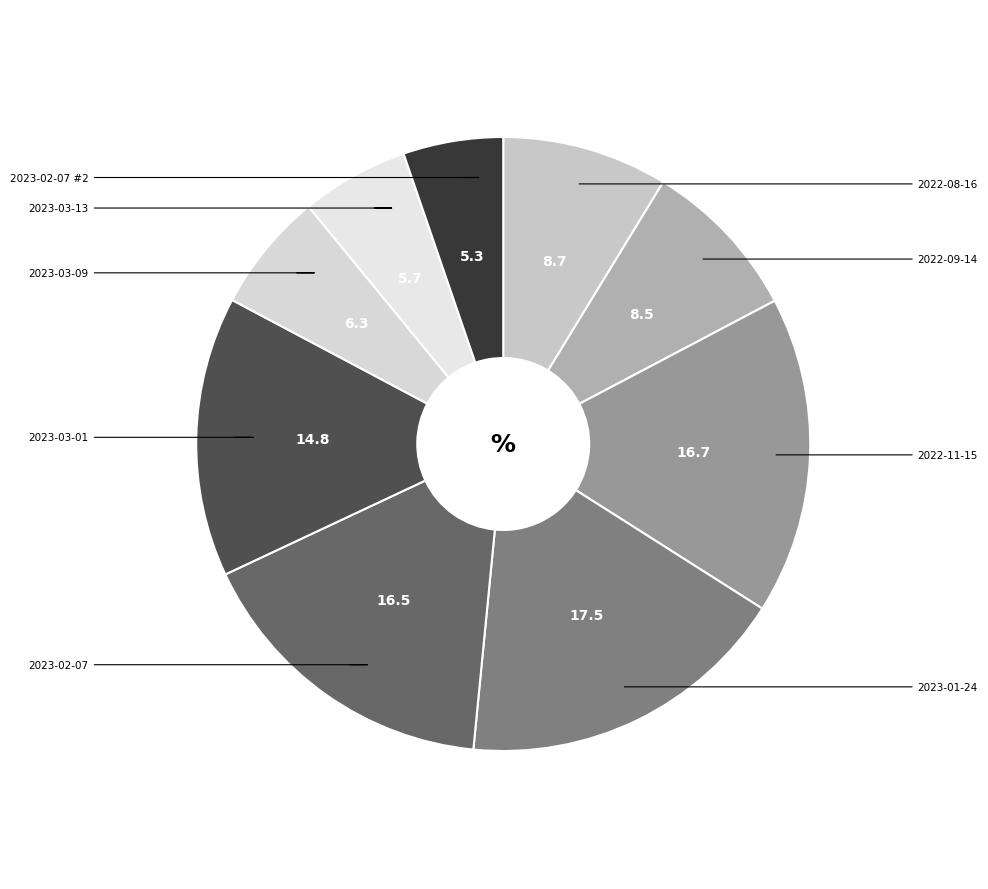

Rank the categories by value from lowest to highest.

BUY (2023-02-07 #2), BUY (2023-03-13), BUY (2023-03-09), BUY (2022-09-14), BUY (2022-08-16), BUY (2023-03-01), BUY (2023-02-07), BUY (2022-11-15), BUY (2023-01-24)